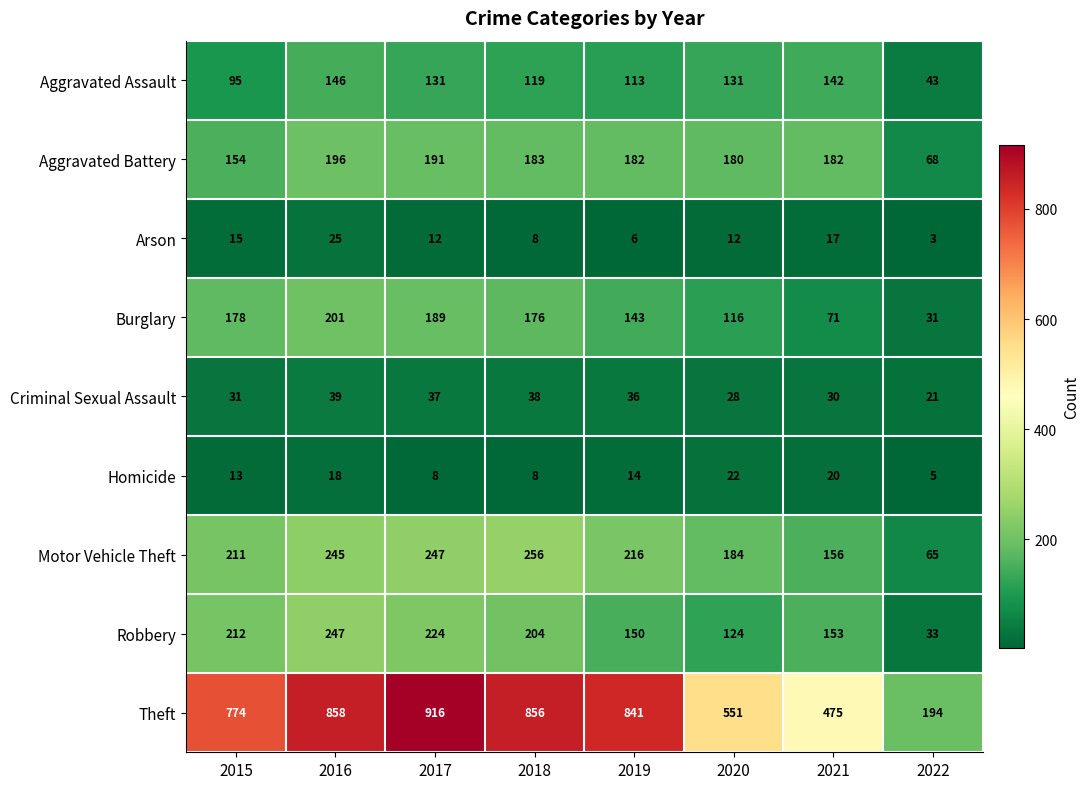

Where is Aggravated Assault nearest to the value 94?

2015